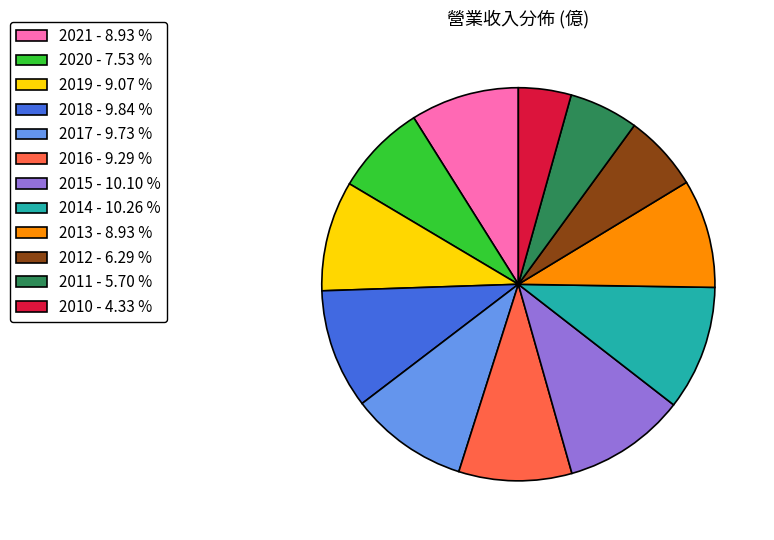

How many slices are in this pie chart?

12